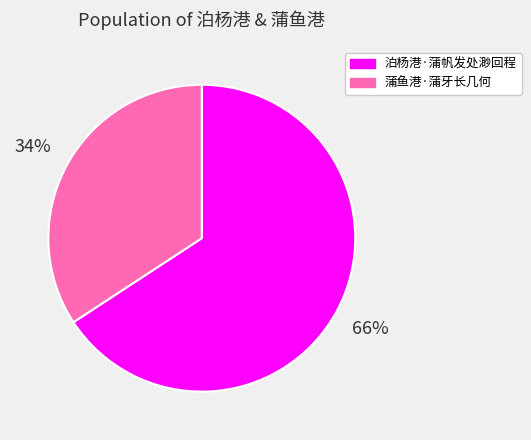

To the nearest percent, what is the difference between the largest and smallest slice percentages?

32%